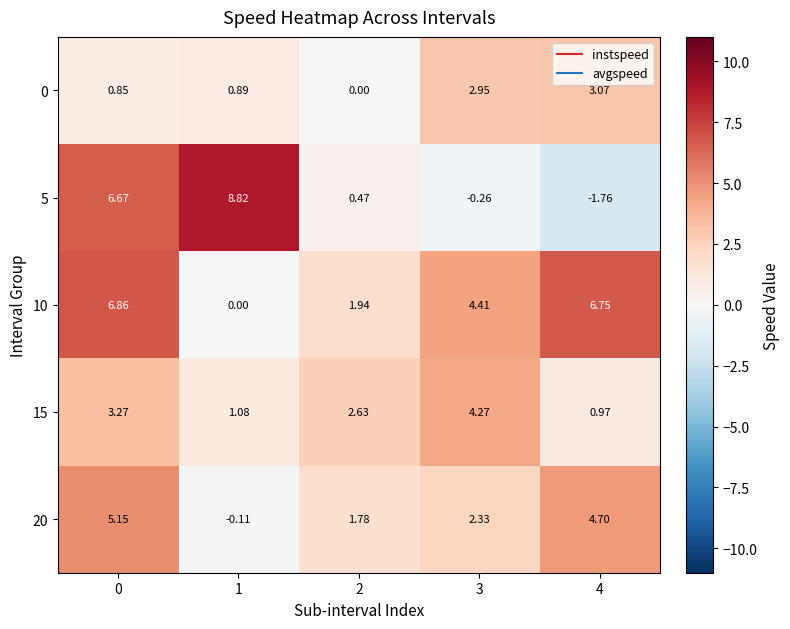

What is the total value across all series at 3?

13.7